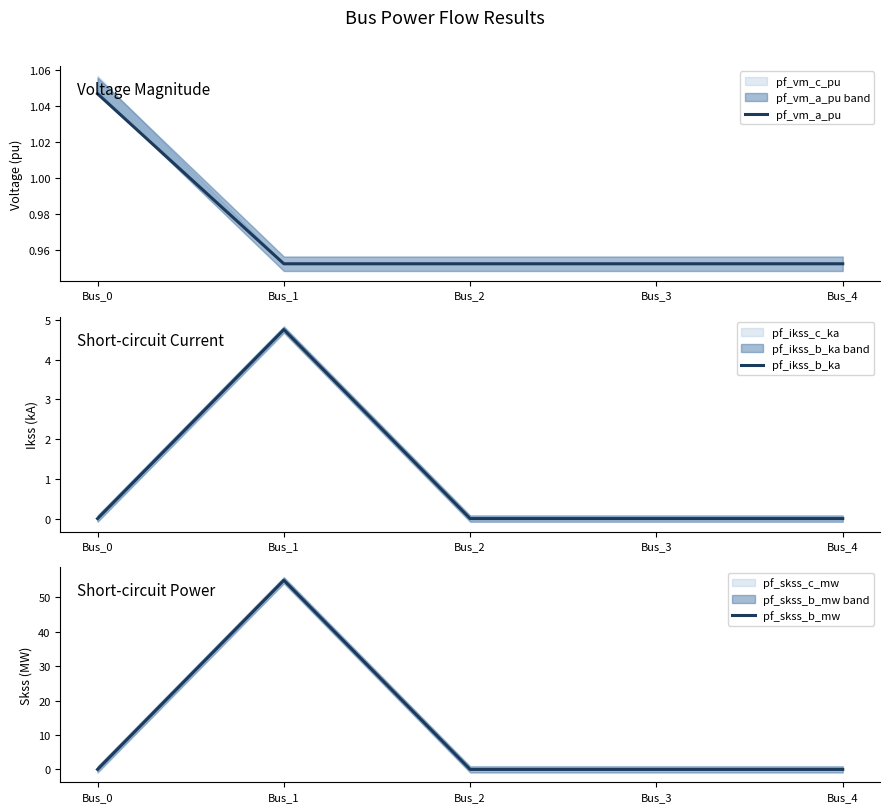

Which series changed the most between Bus_0 and Bus_3?

pf_vm_a_pu